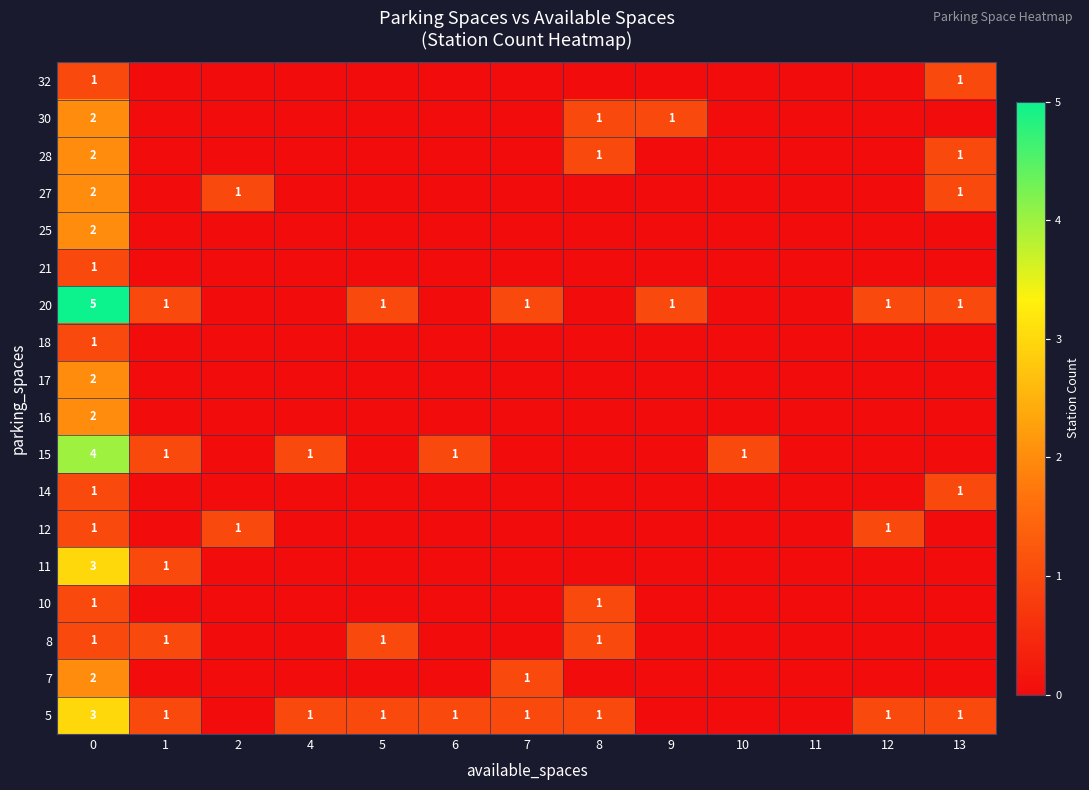

The 30 series shows 1 at 8. True or false?

True